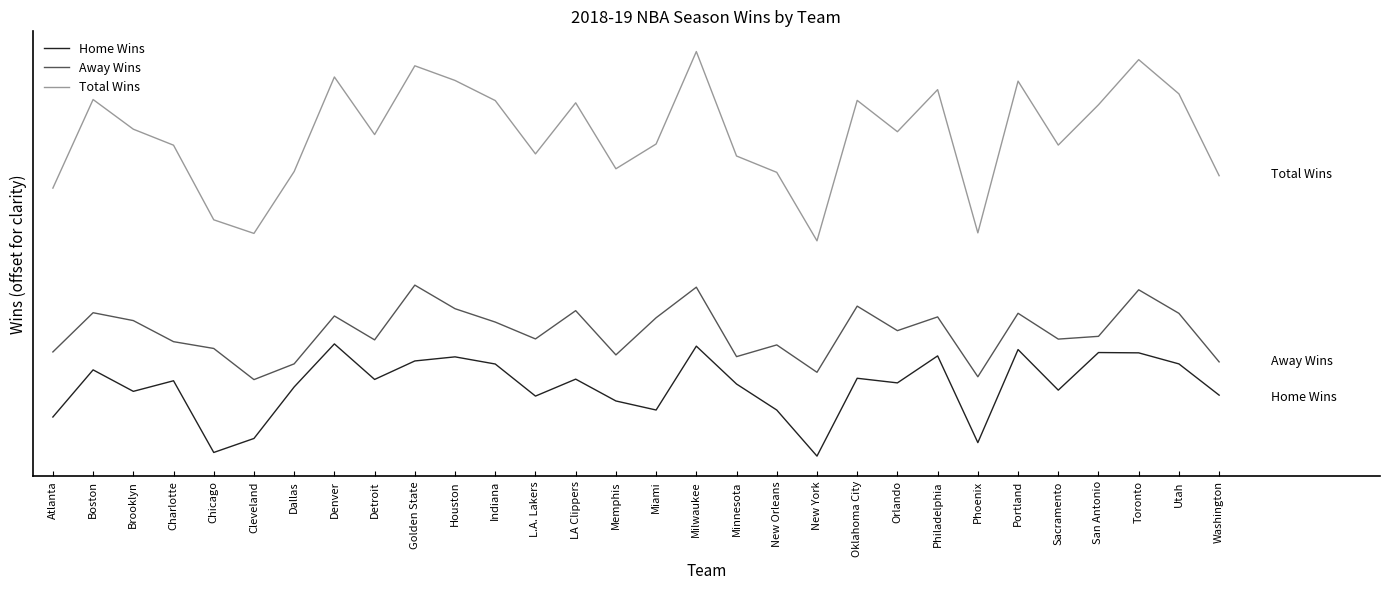

Which has a higher value, Golden State or Sacramento?

Golden State